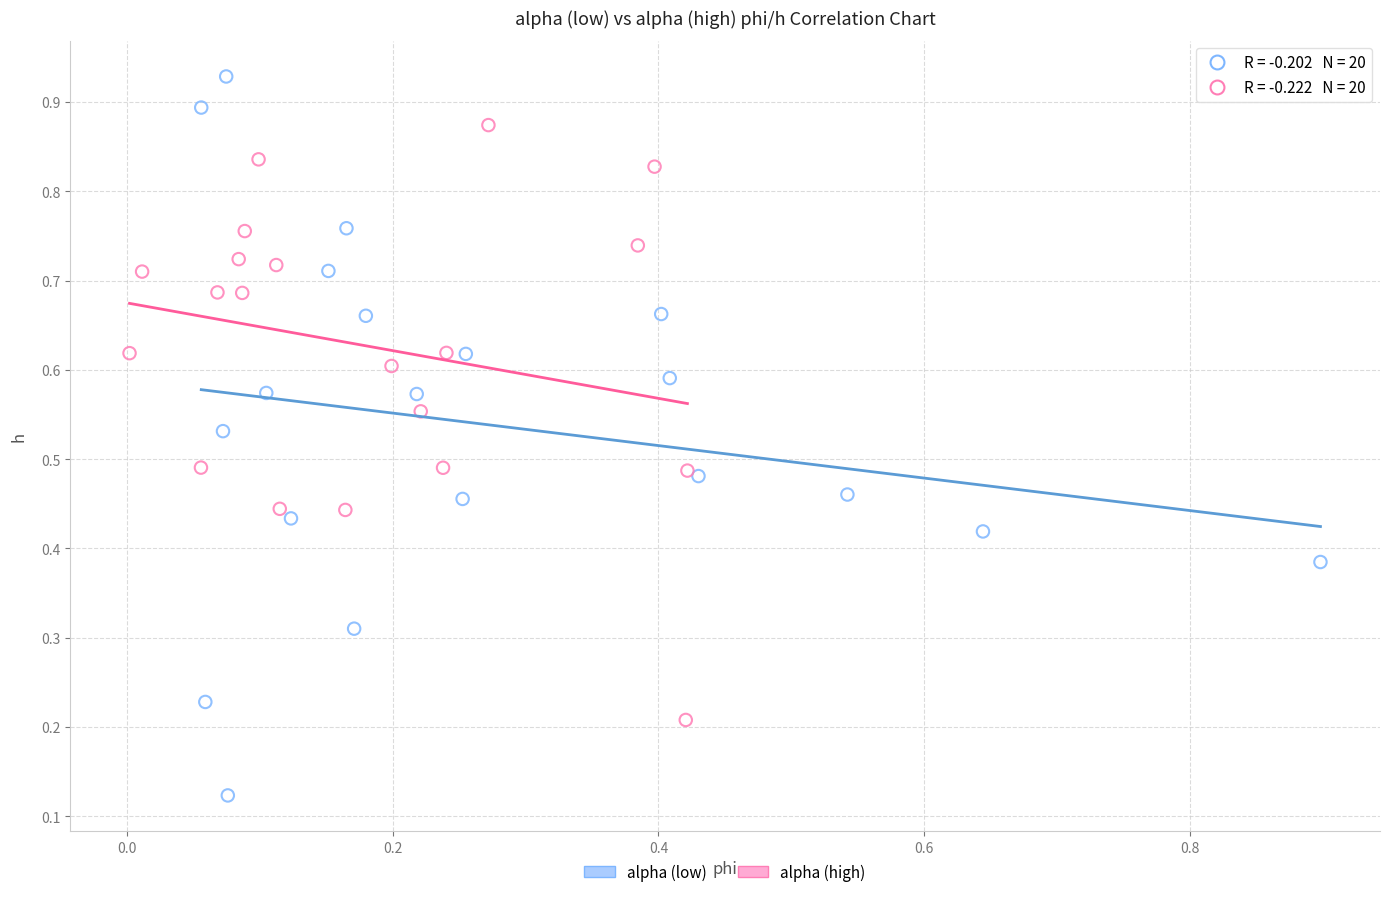

Which series contains the lowest Y value?

alpha (low)